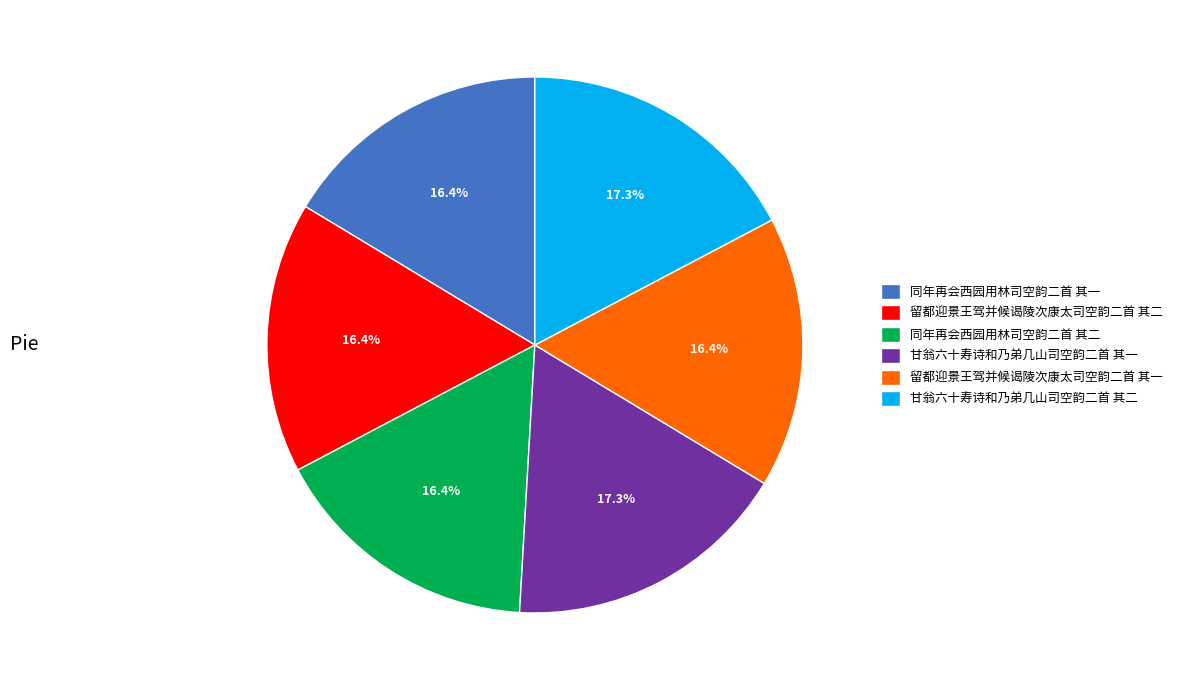

Between 同年再会西园用林司空韵二首 其二 and 甘翁六十寿诗和乃弟几山司空韵二首 其一, which is larger?

甘翁六十寿诗和乃弟几山司空韵二首 其一